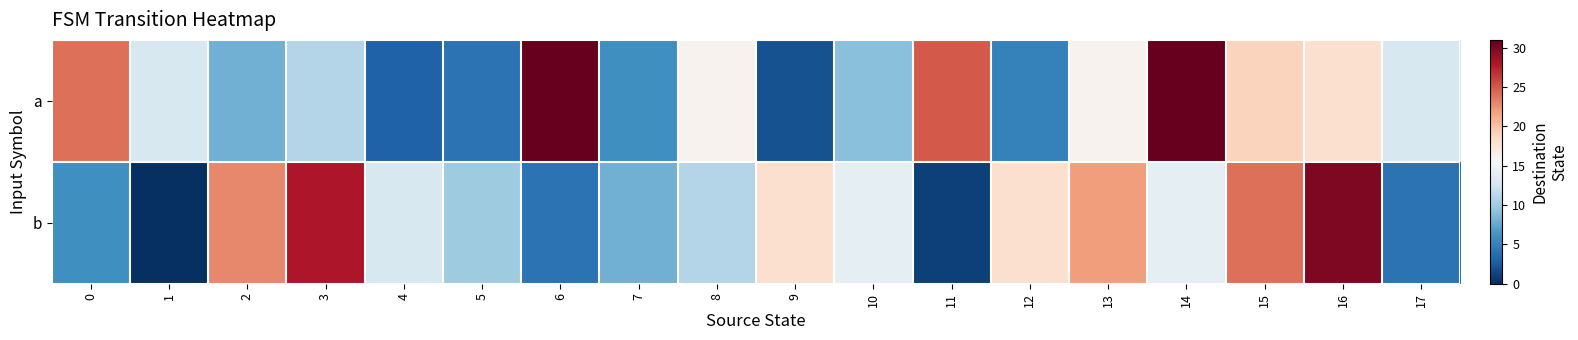

Reading left to right, what are all the values shown in this chart?

a: 0=24	1=13	2=8	3=11	4=3	5=4	6=31	7=6	8=16	9=2	10=9	11=25	12=5	13=16	14=31	15=19	16=18	17=13
b: 0=6	1=0	2=23	3=28	4=13	5=10	6=4	7=8	8=11	9=18	10=14	11=1	12=18	13=22	14=14	15=24	16=30	17=4